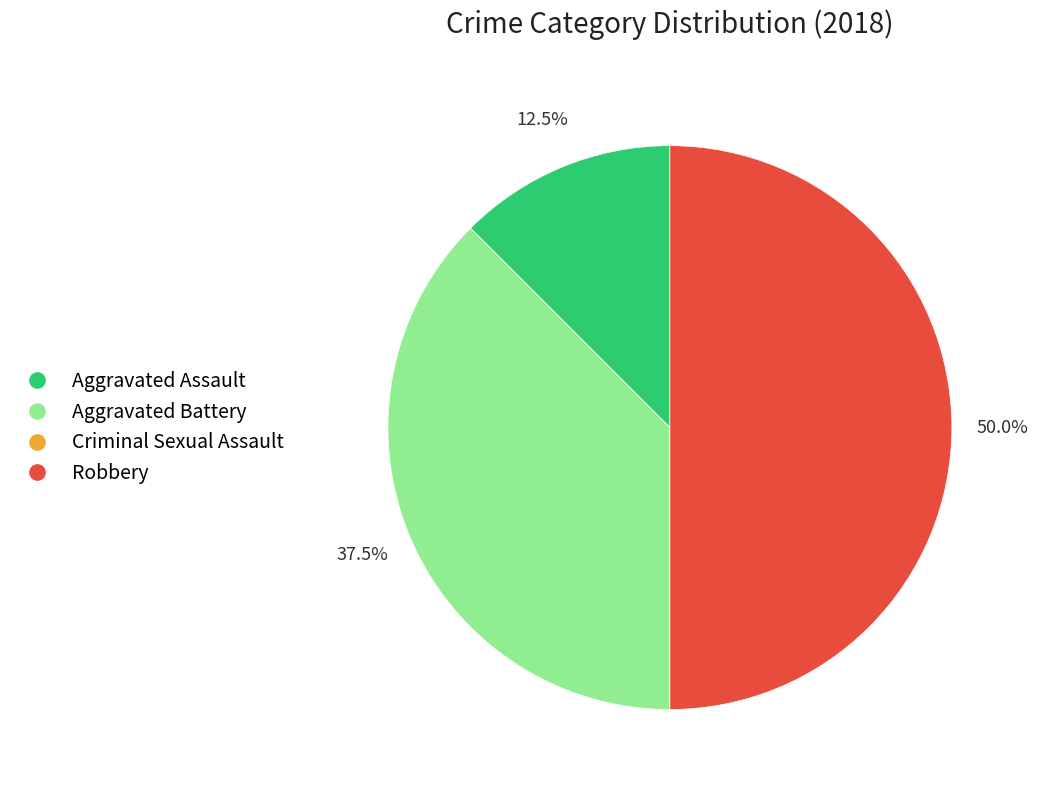

Does Aggravated Assault represent more than half of the total?

No